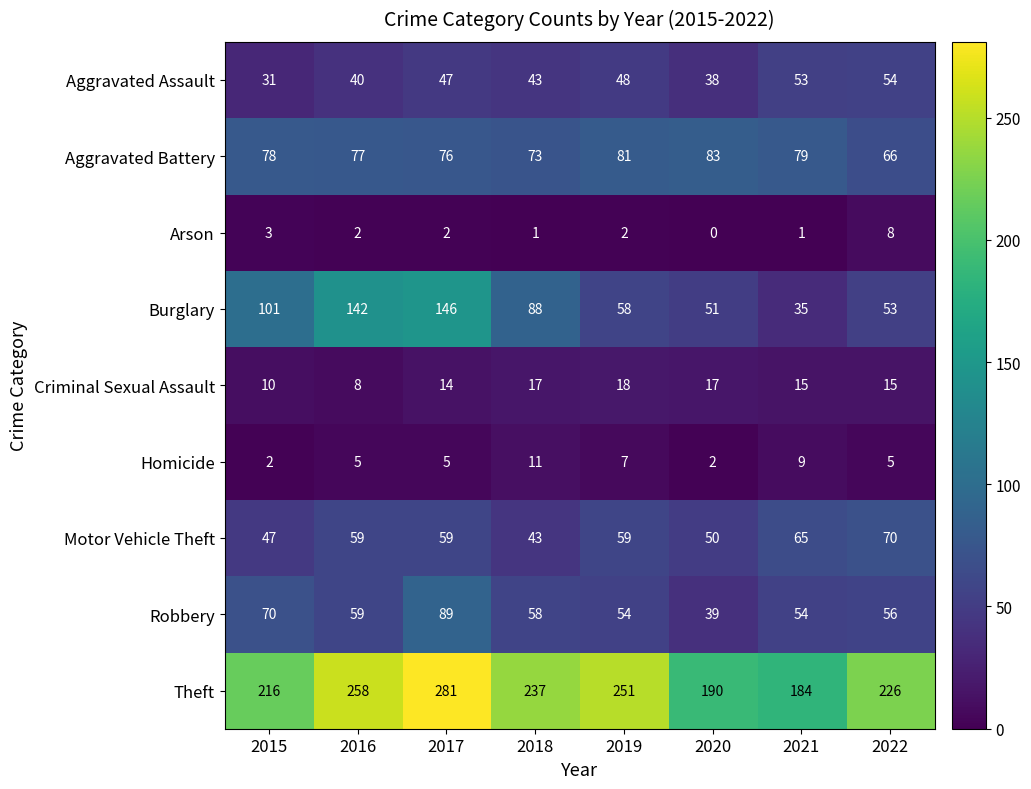

How many distinct data groups are displayed?

9